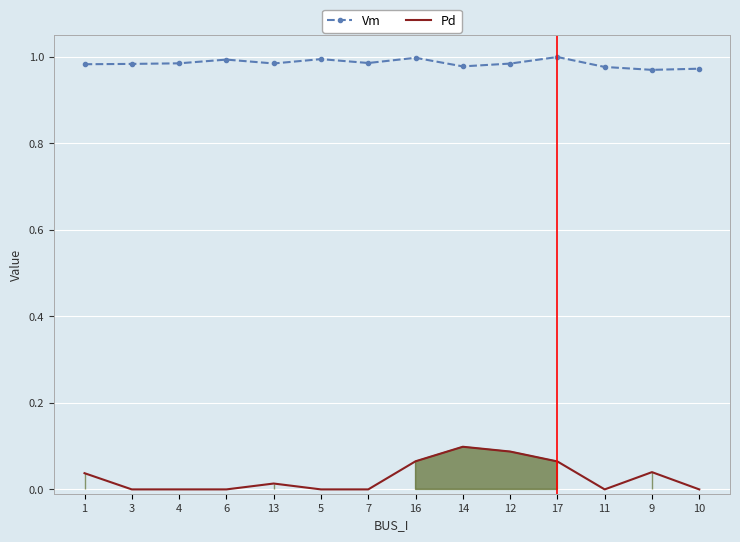

How many categories are shown in the chart?

14